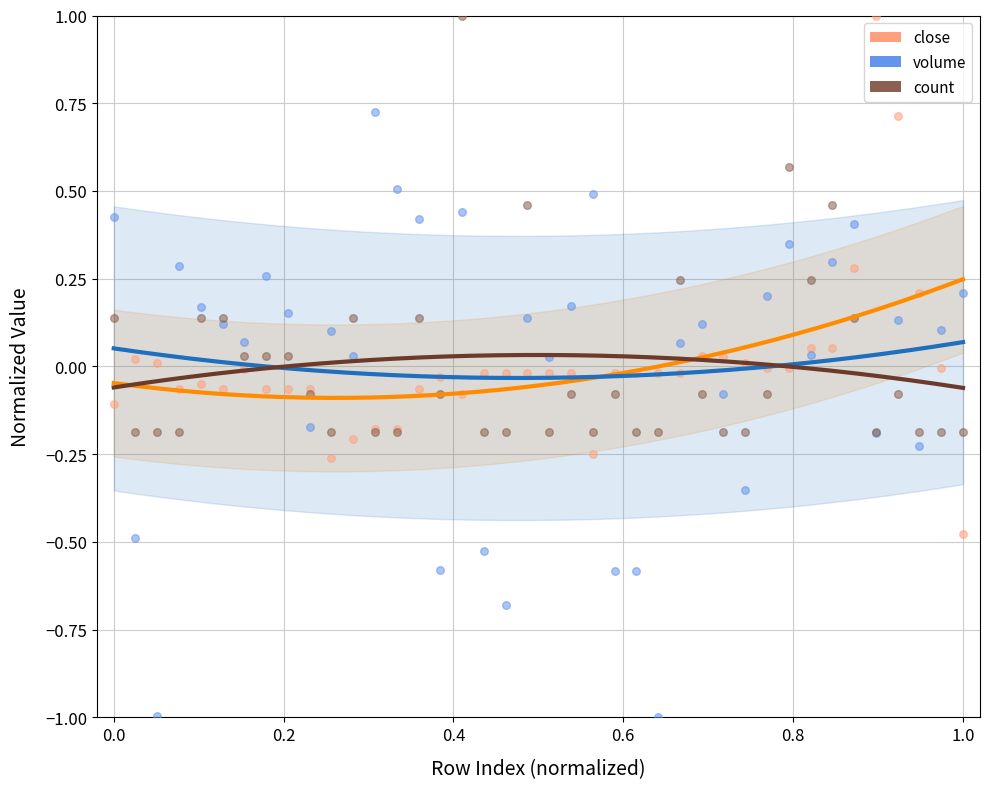

Which series contains the lowest Y value?

volume